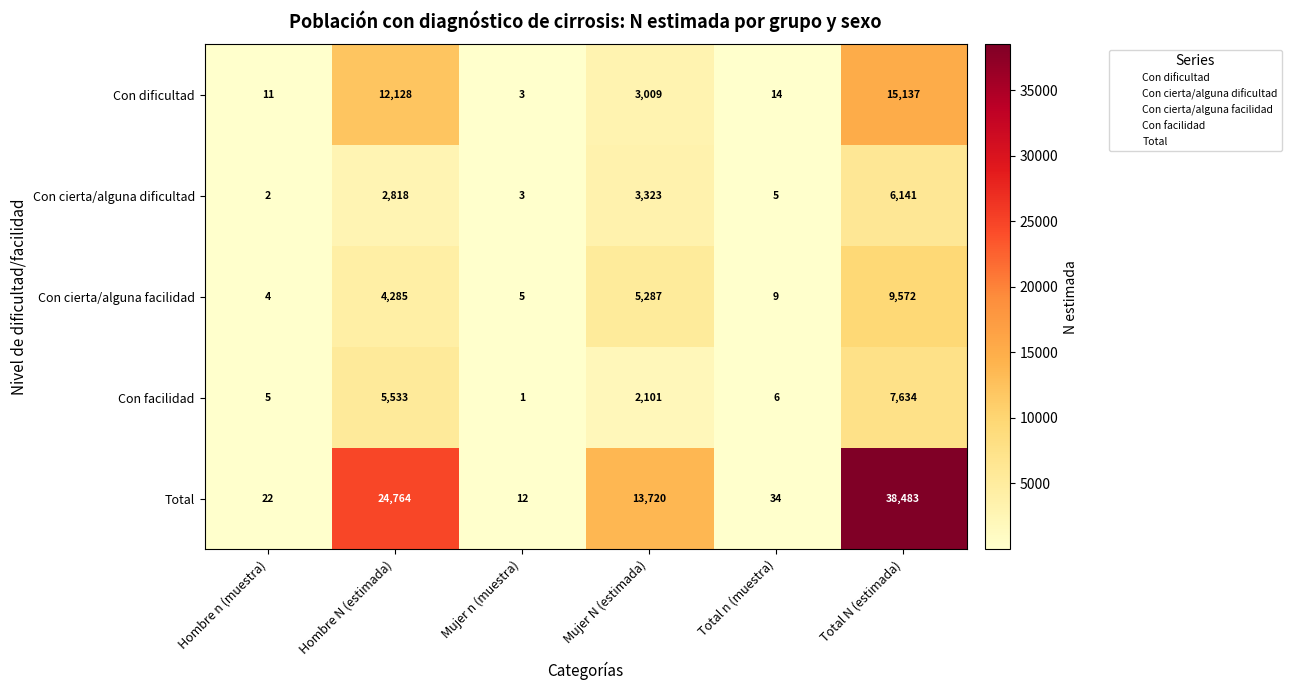

At Total n (muestra), list the series in order from smallest to largest.

Con cierta/alguna dificultad, Con facilidad, Con cierta/alguna facilidad, Con dificultad, Total